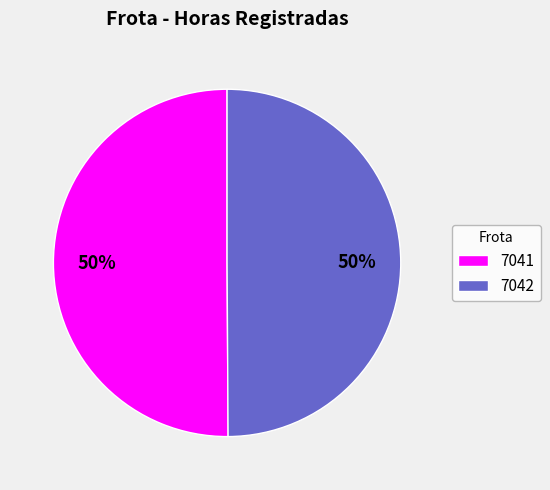

True or false: 7042 accounts for 50% of the total.

True